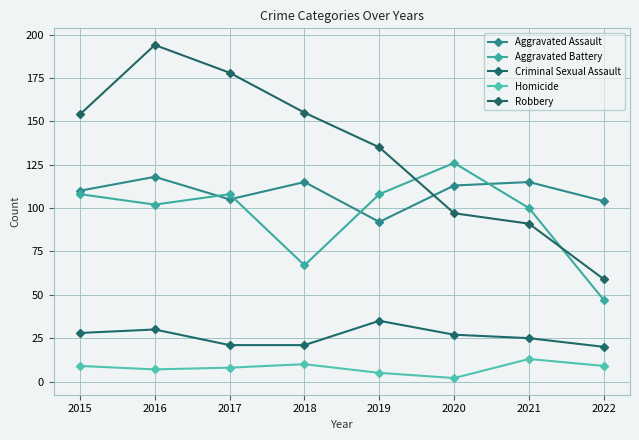

True or false: Robbery has a value of 155 at 2018.

True